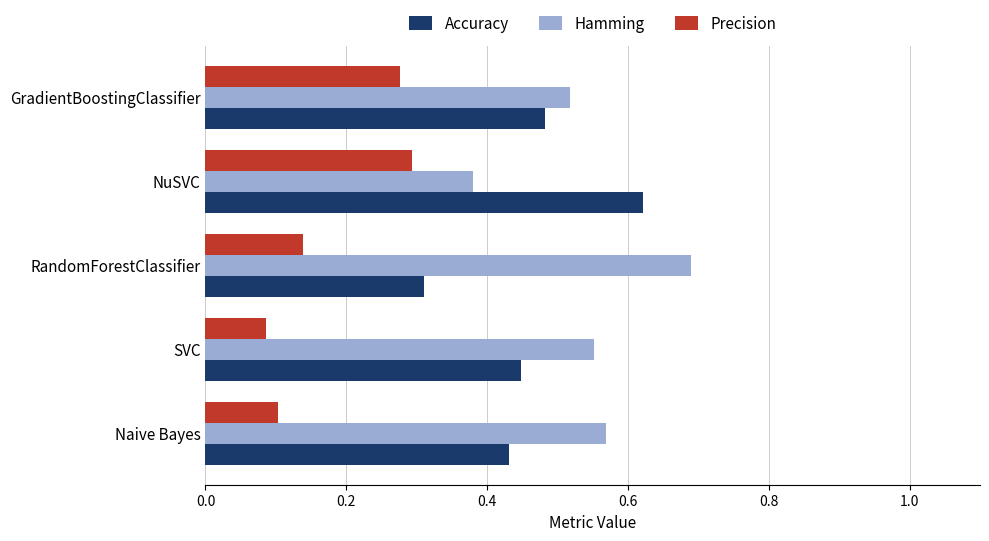

List the series in order of their overall mean, highest first.

Hamming, Accuracy, Precision